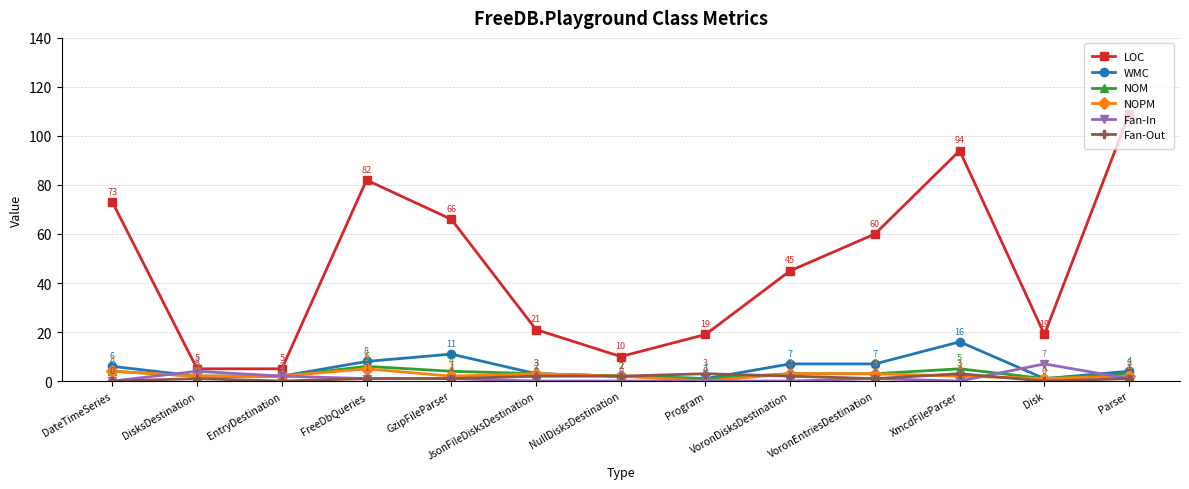

What is the difference between the second highest and second lowest values in the NOM series?

4